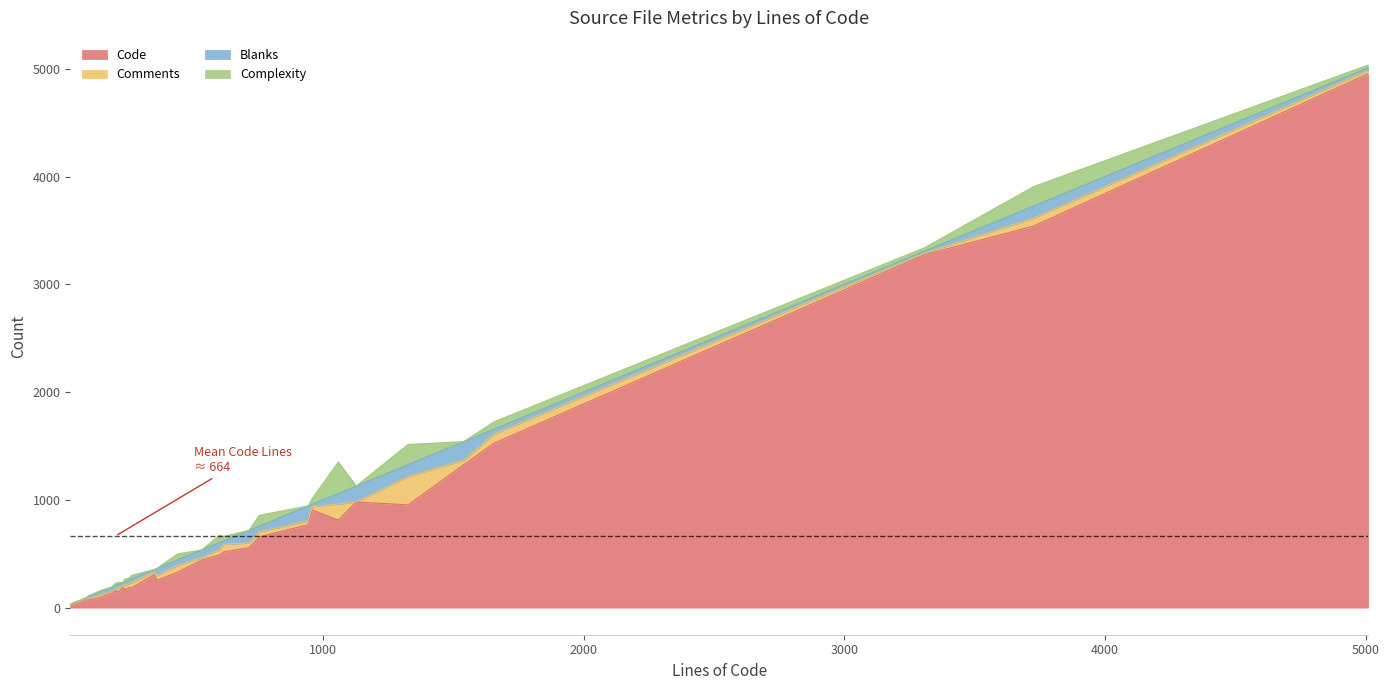

True or false: Complexity has a value of 0 at 22.

True